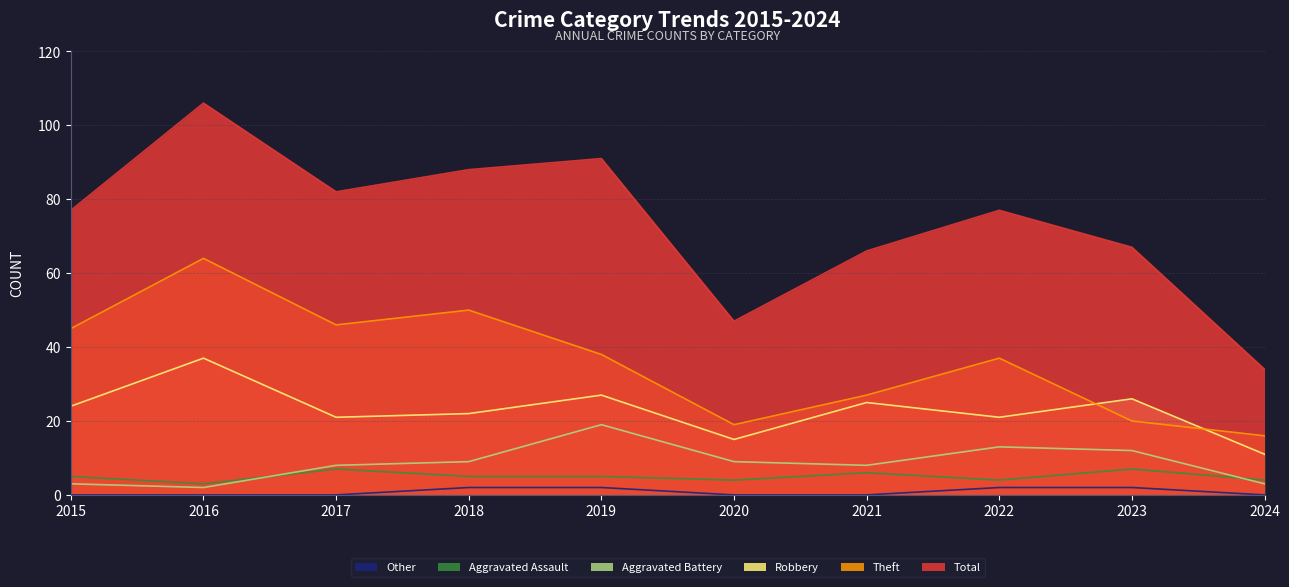

The value of Other at 2019 is 2. True or false?

True